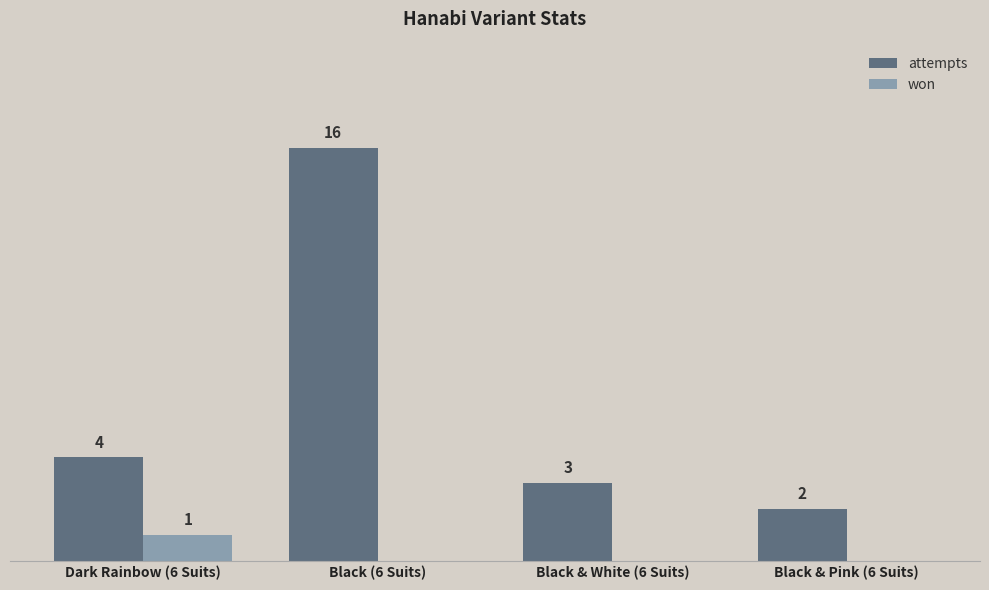

Which category has the highest value in the attempts series?

Black (6 Suits)